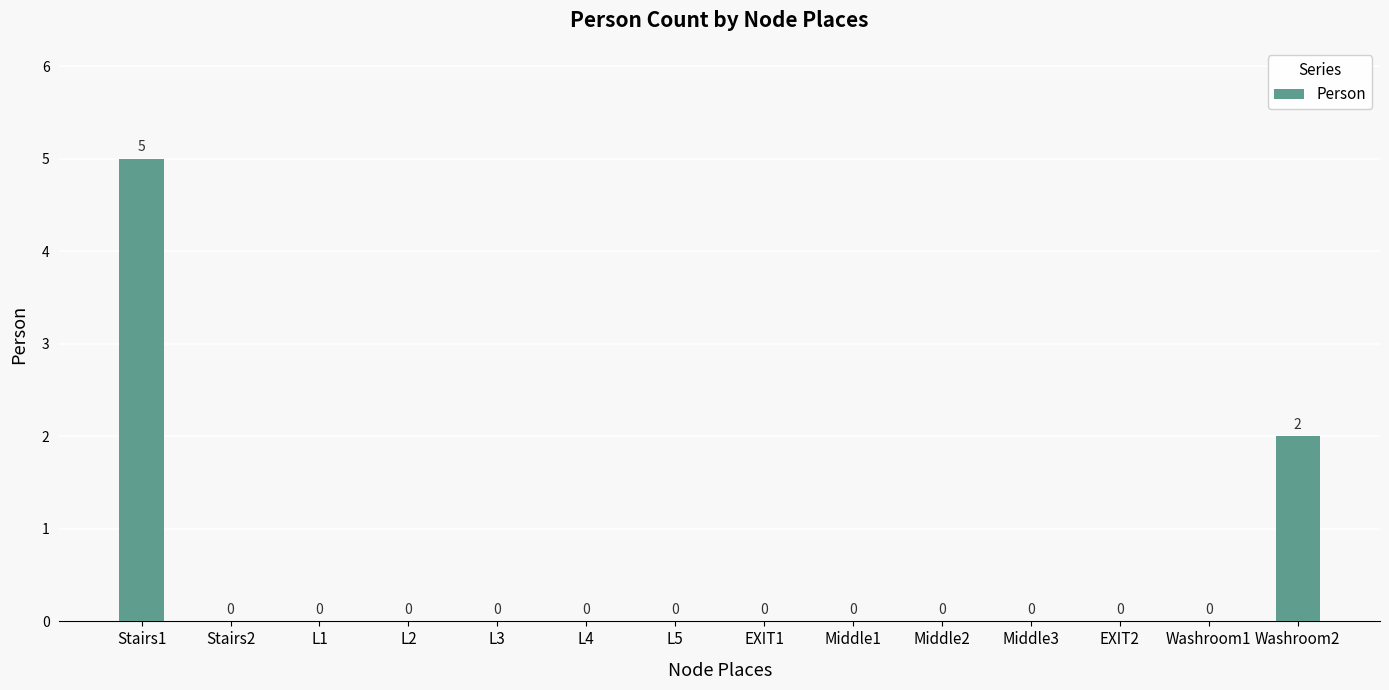

How many positive values are there?

2